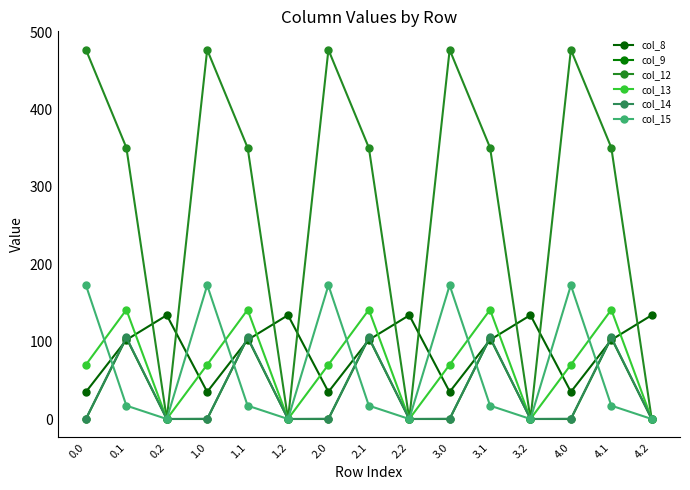

How many data points does each series have?

15